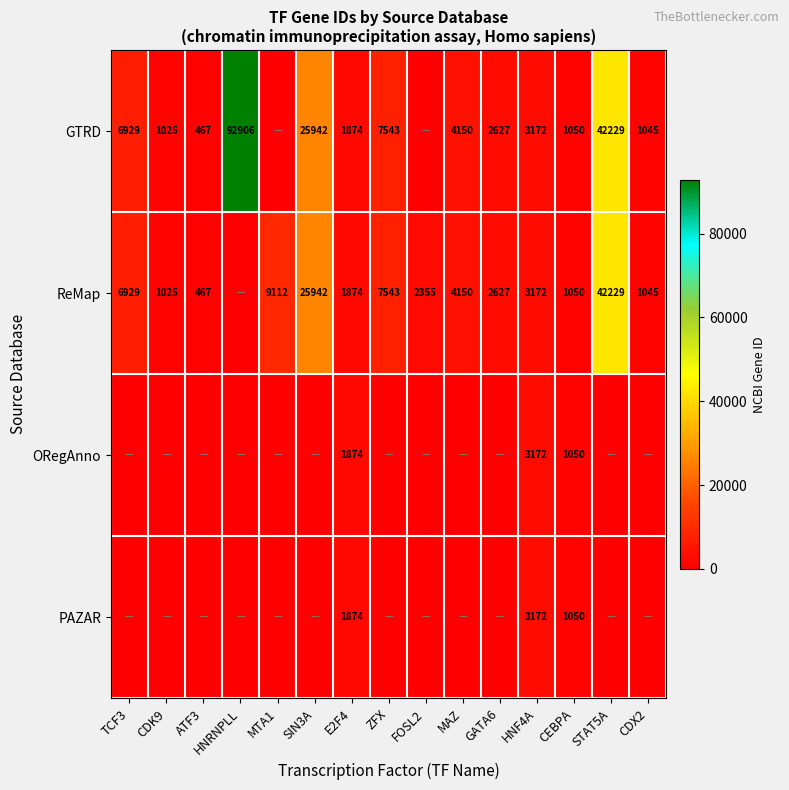

What is the sum of the GTRD values at STAT5A and CEBPA?

43279